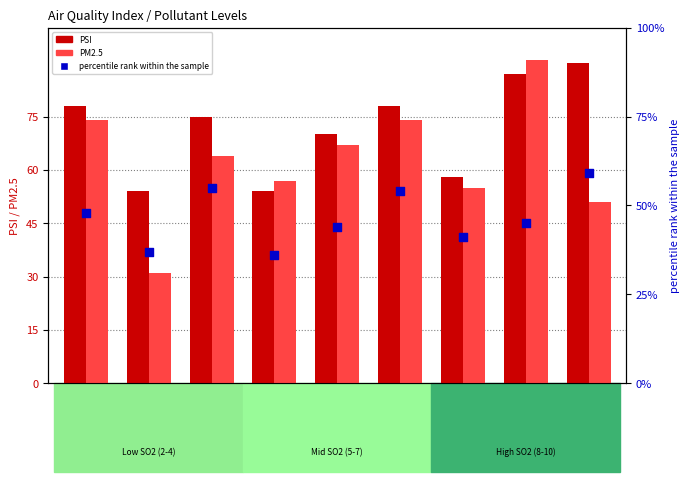

Which series has the largest Y range (max minus min)?

PM2.5